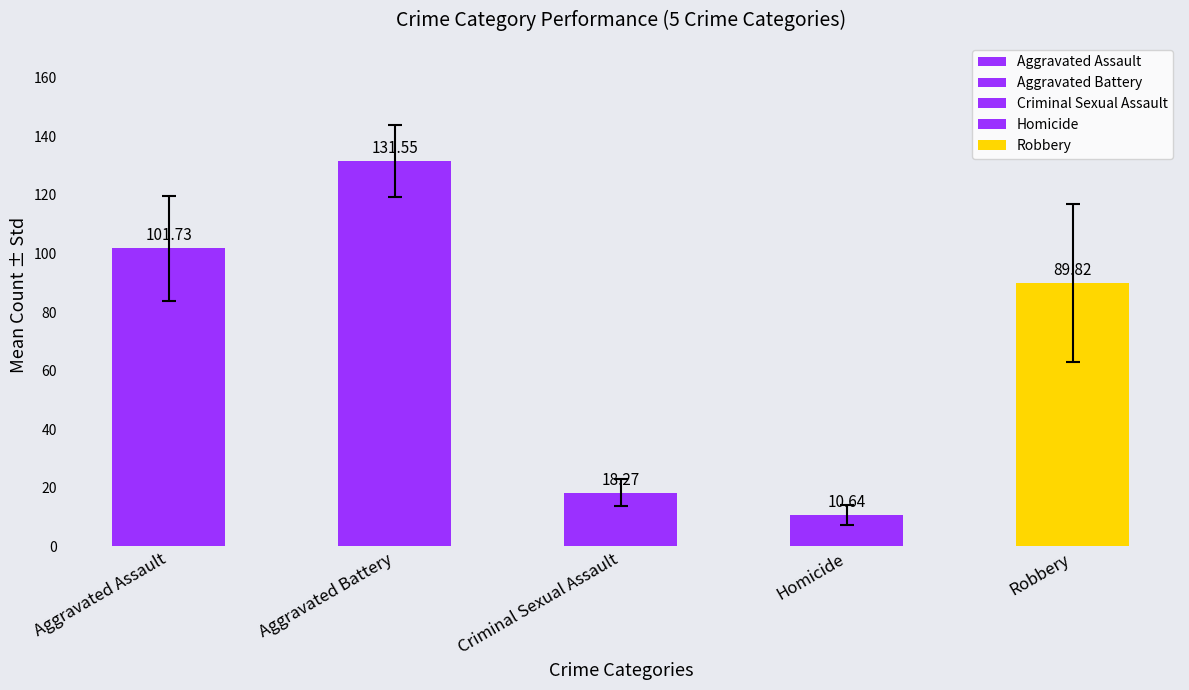

What is the average value?

70.4